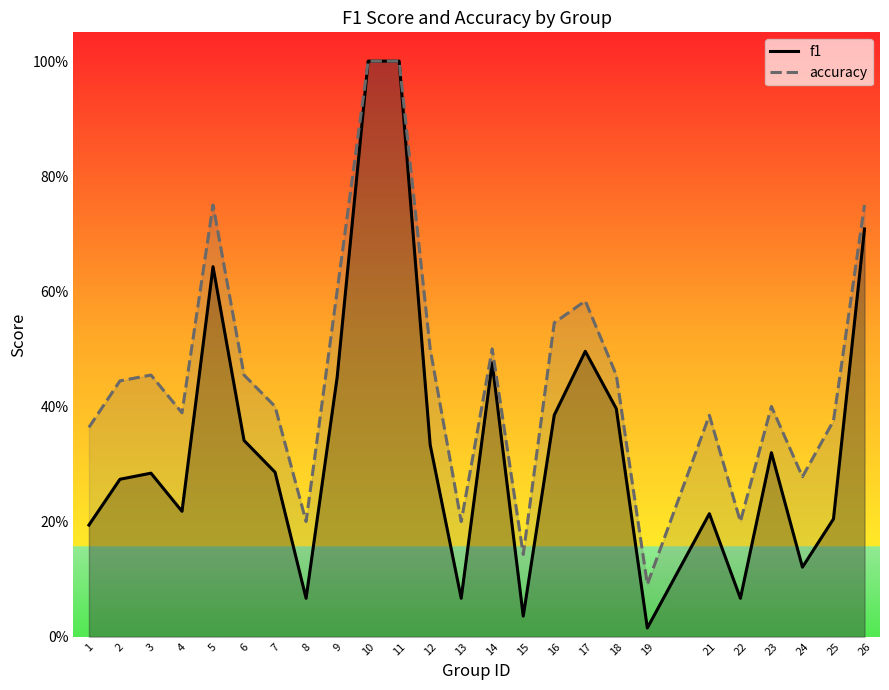

The accuracy series shows 0.6 at 2. True or false?

False